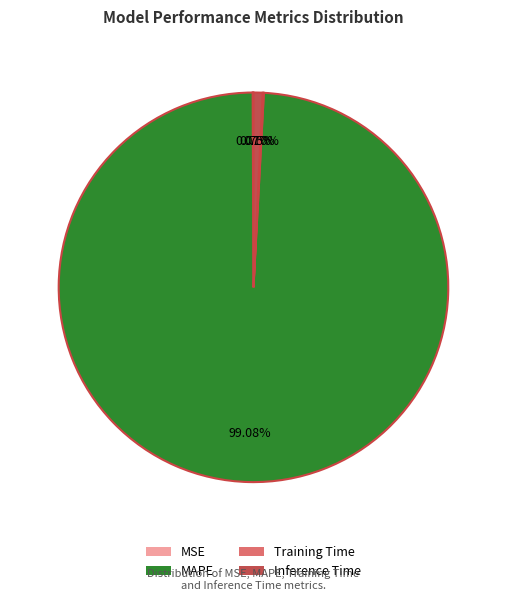

Between MAPE and Inference Time, which is larger?

MAPE